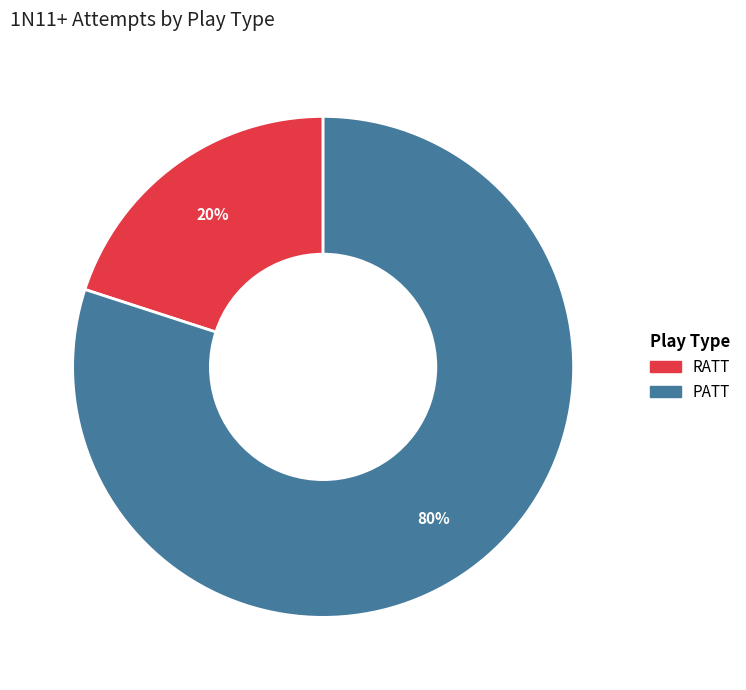

Between RATT and PATT, which is larger?

PATT